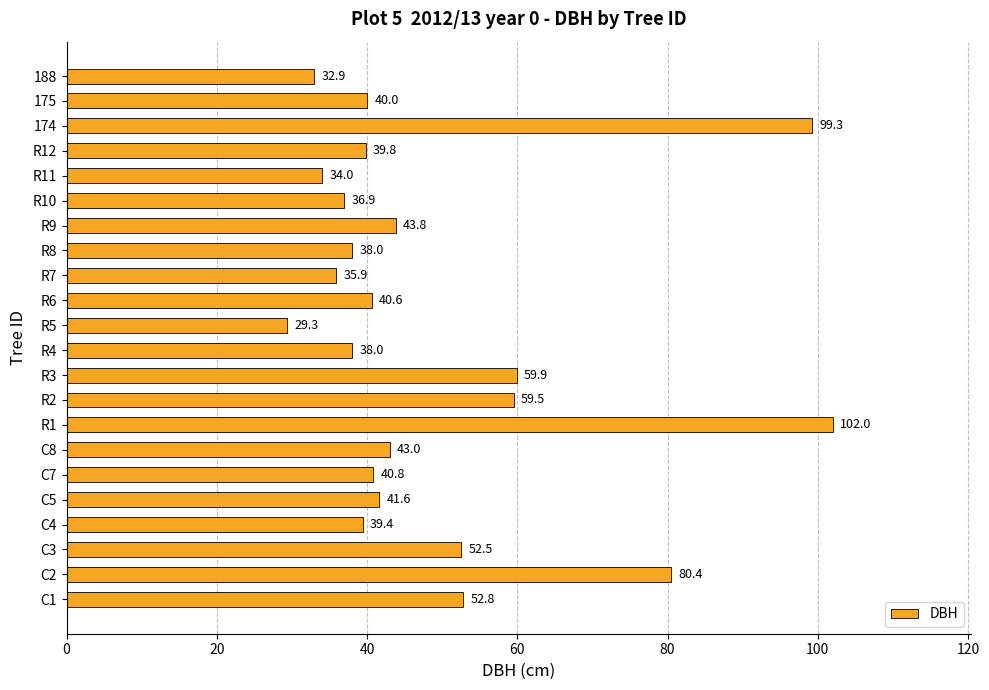

Which category has the highest value across all series?

R1